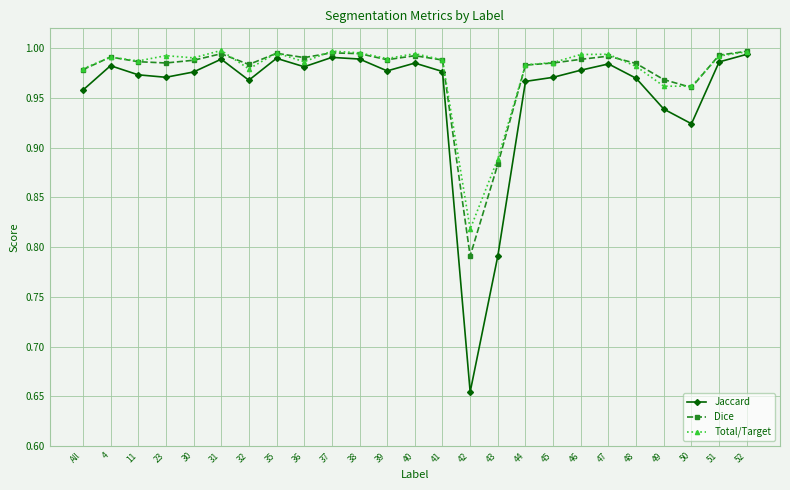

At 42, list the series in order from smallest to largest.

Jaccard, Dice, Total/Target